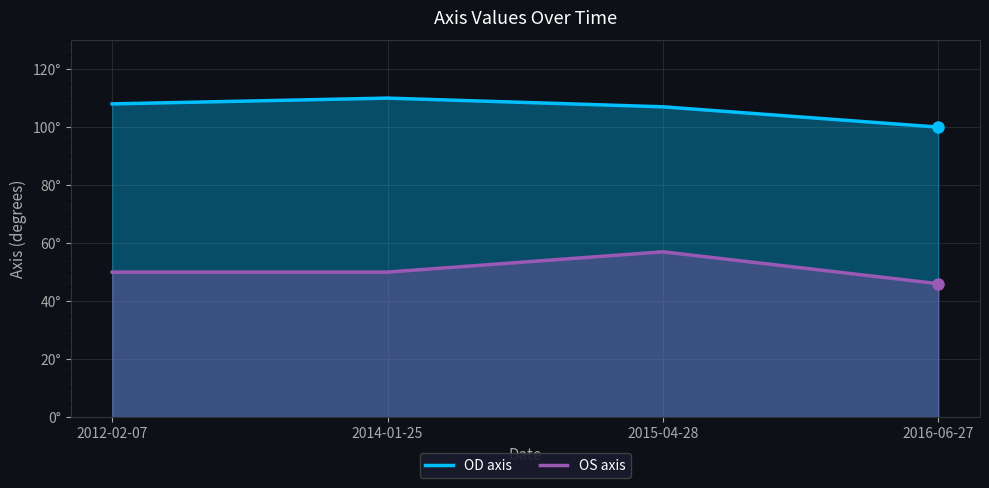

At which category does OS axis reach its first local peak?

2015-04-28